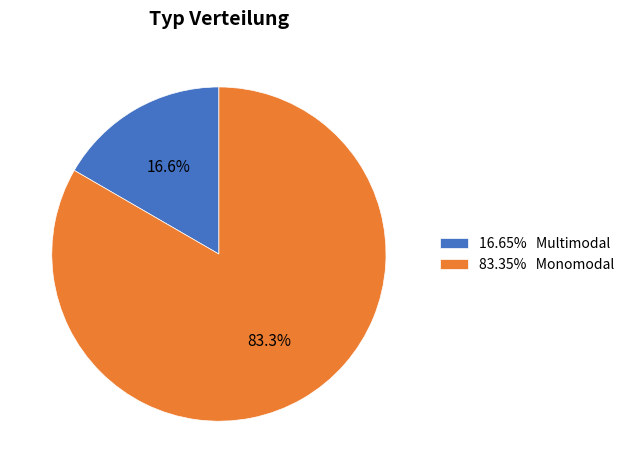

Approximately how many times larger is the value at 83.35% Monomodal compared to 16.65% Multimodal?

5.0